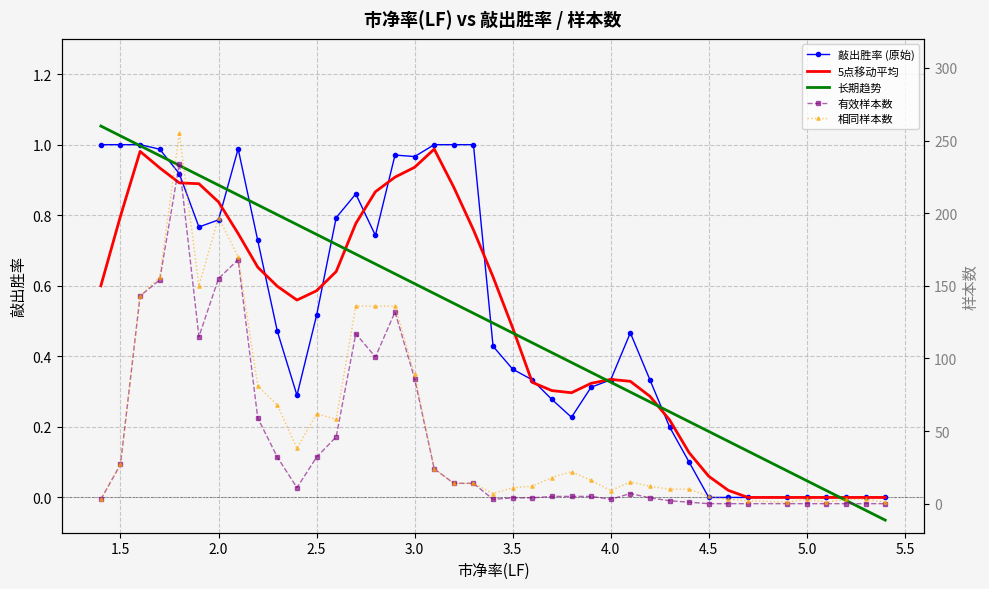

True or false: 敲出胜率 (原始) has more than 0 interior local peaks.

True